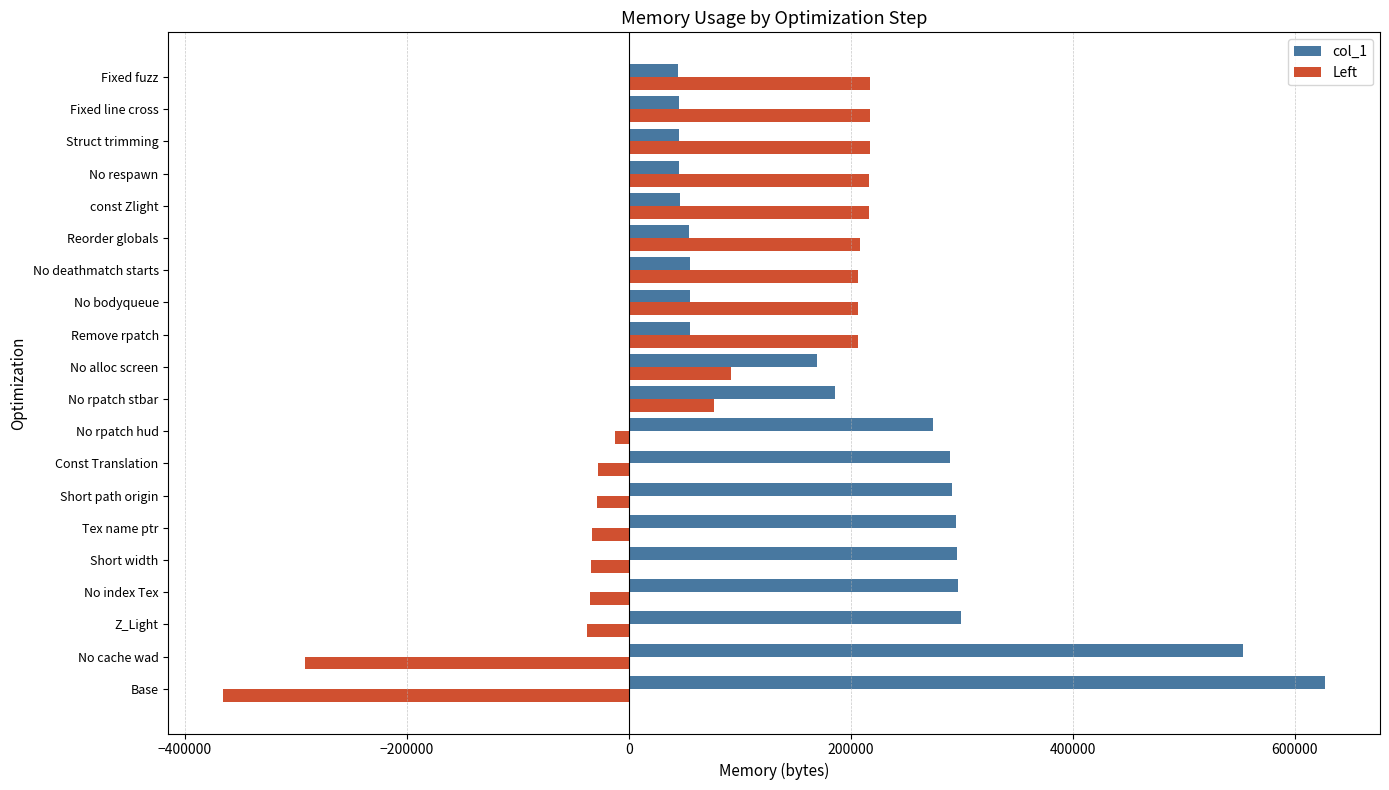

The col_1 series shows 55364 at No deathmatch starts. True or false?

True